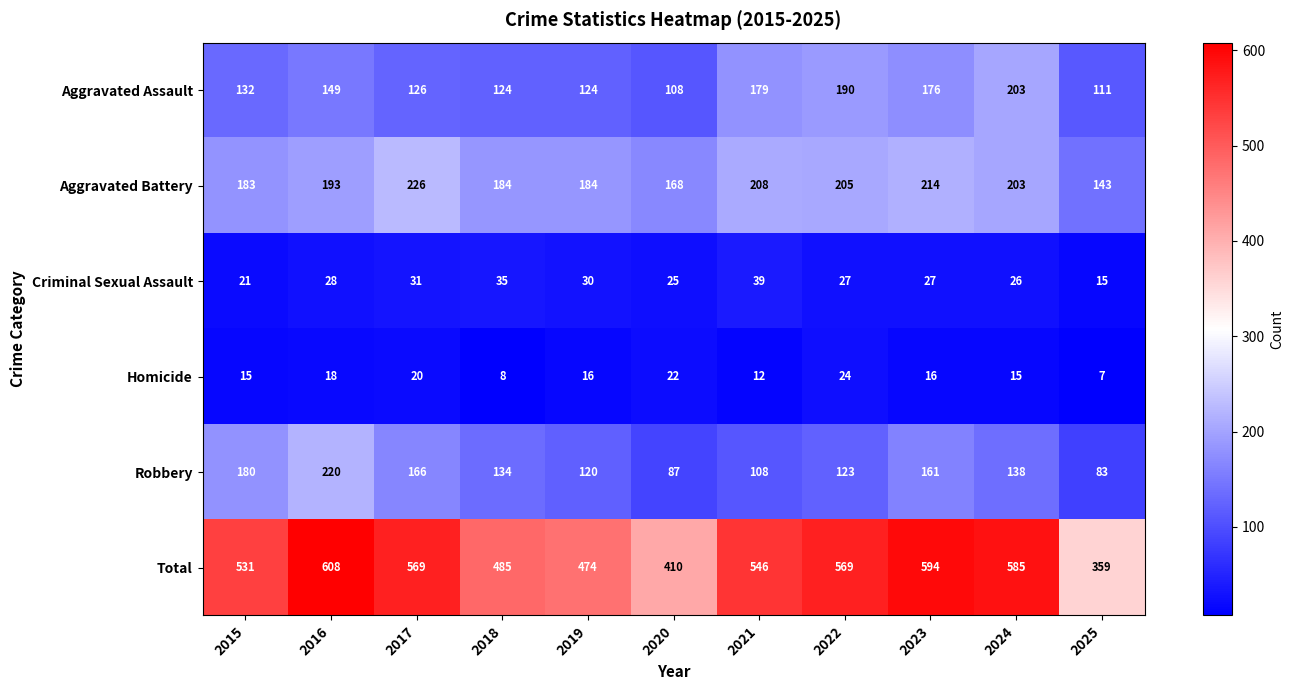

Where does the Homicide series first go above 16?

2016